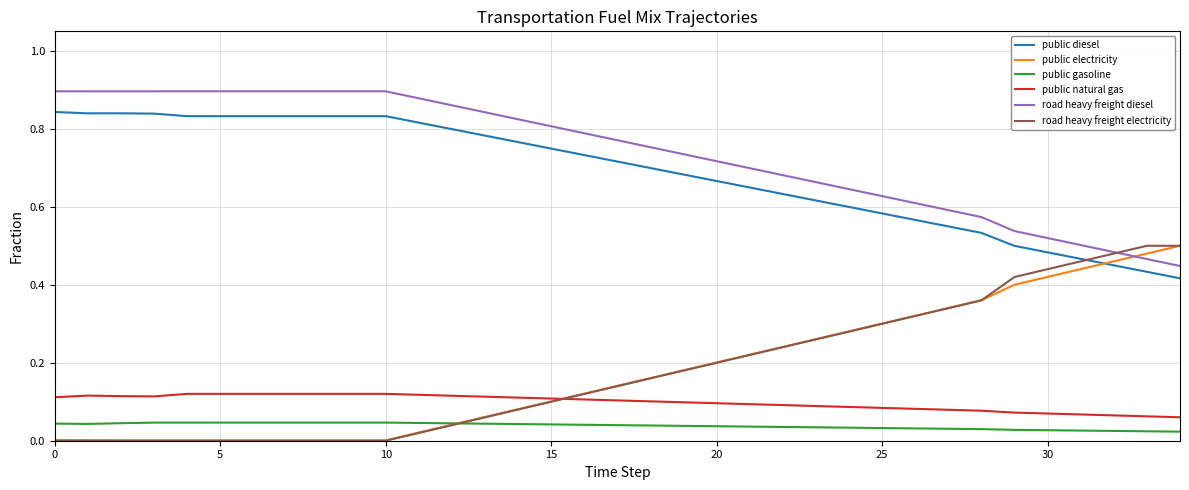

True or false: public gasoline and road heavy freight diesel cross at least once.

False